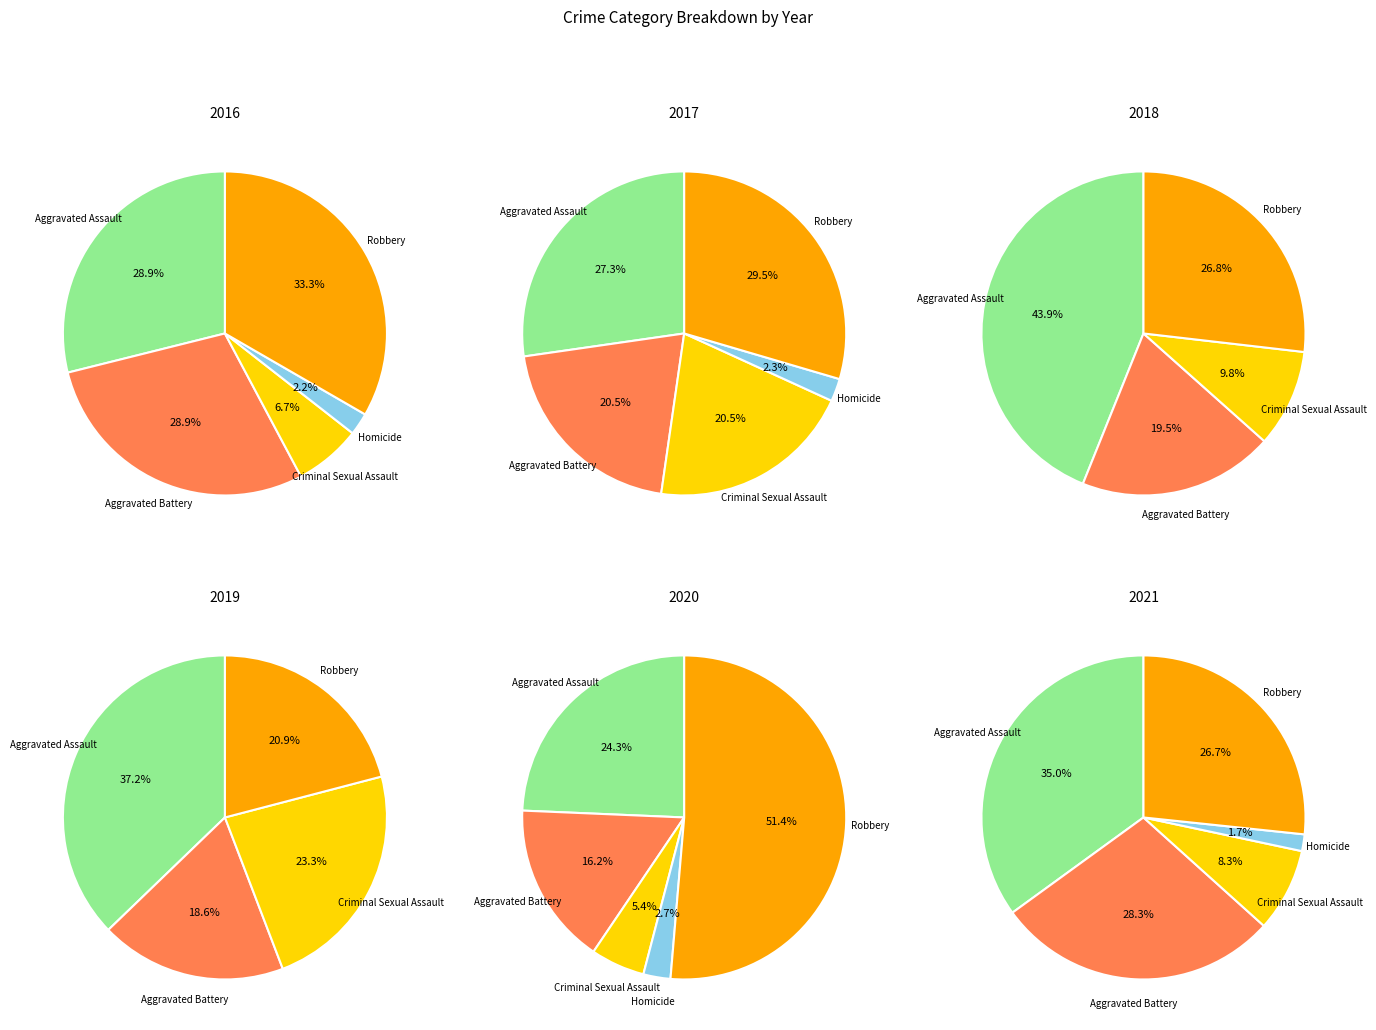

What percentage is the Criminal Sexual Assault slice, to the nearest percent?

8%